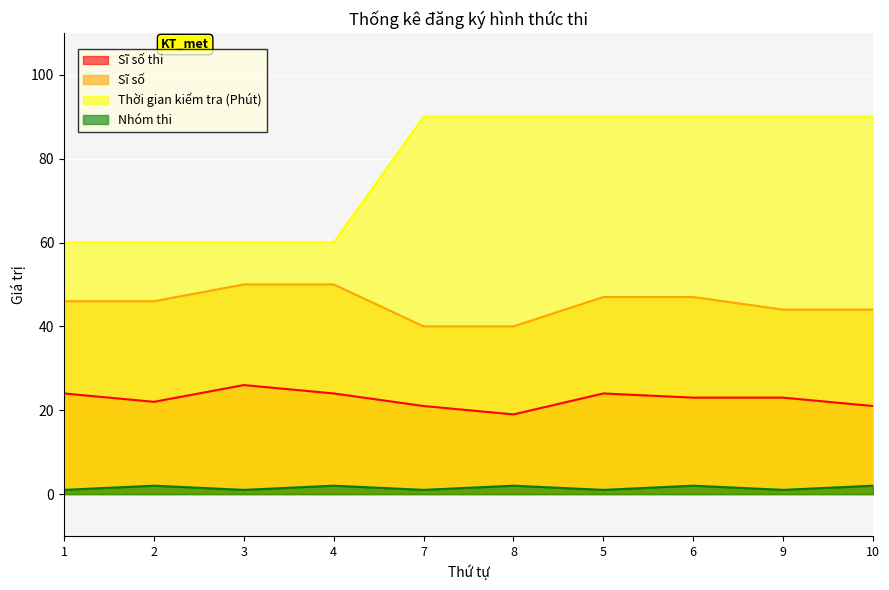

Reading left to right, transcribe all the data shown in this chart.

Sĩ số thi: 24	22	26	24	21	19	24	23	23	21
Sĩ số: 46	46	50	50	40	40	47	47	44	44
Thời gian kiểm tra (Phút): 60	60	60	60	90	90	90	90	90	90
Nhóm thi: 1	2	1	2	1	2	1	2	1	2